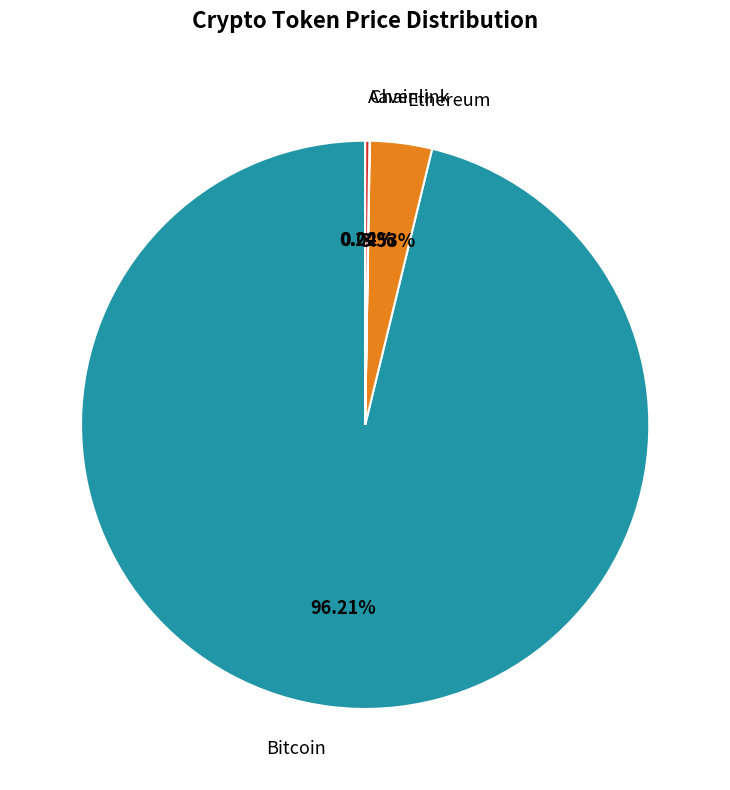

Does any single category account for the majority?

Yes